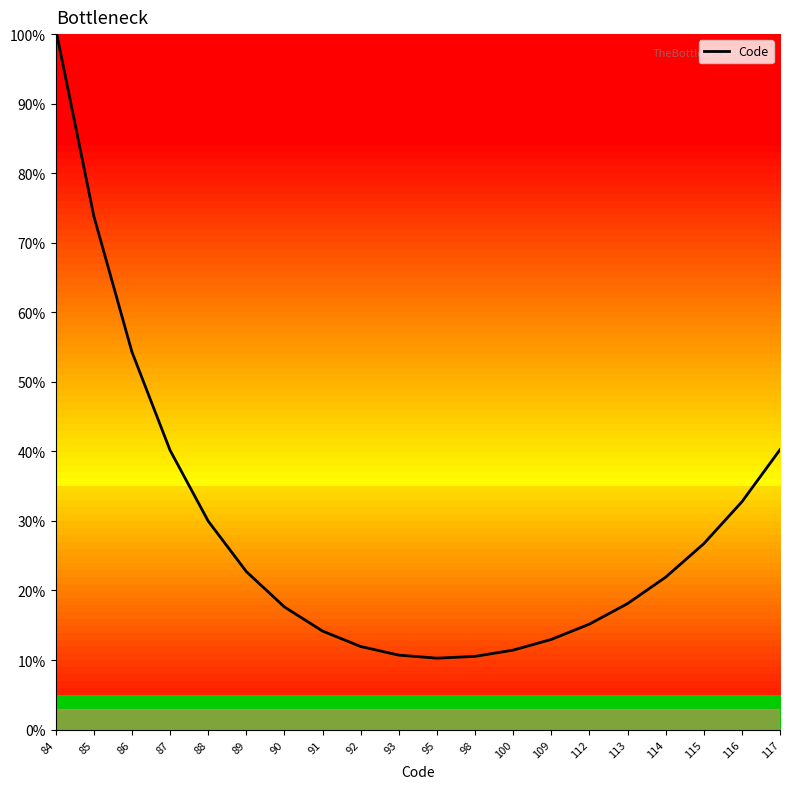

Approximately how many times larger is the value at 113 compared to 84?

0.2